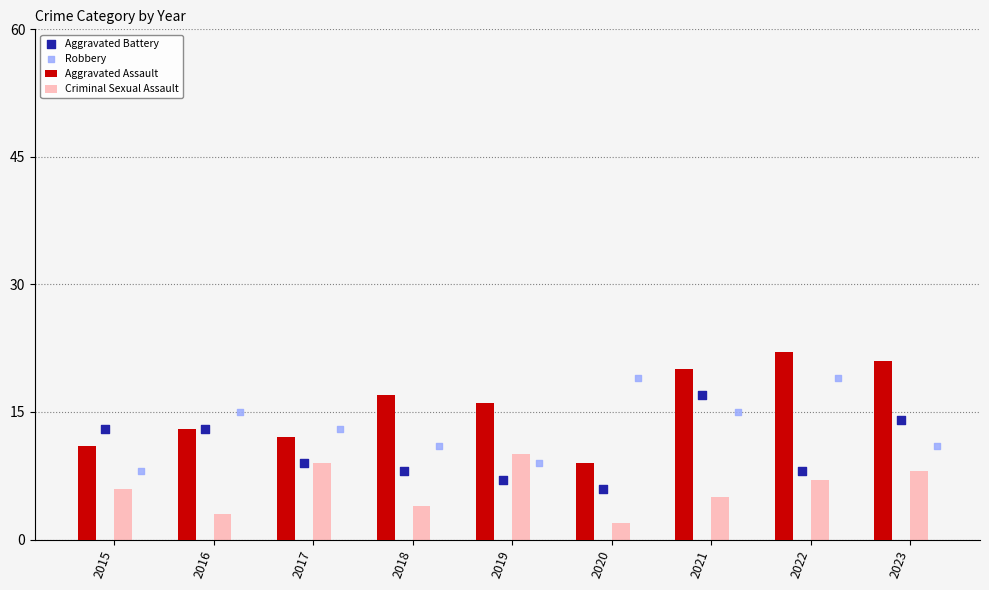

What are all the series names shown in the legend?

Aggravated Assault, Criminal Sexual Assault, Aggravated Battery, Robbery